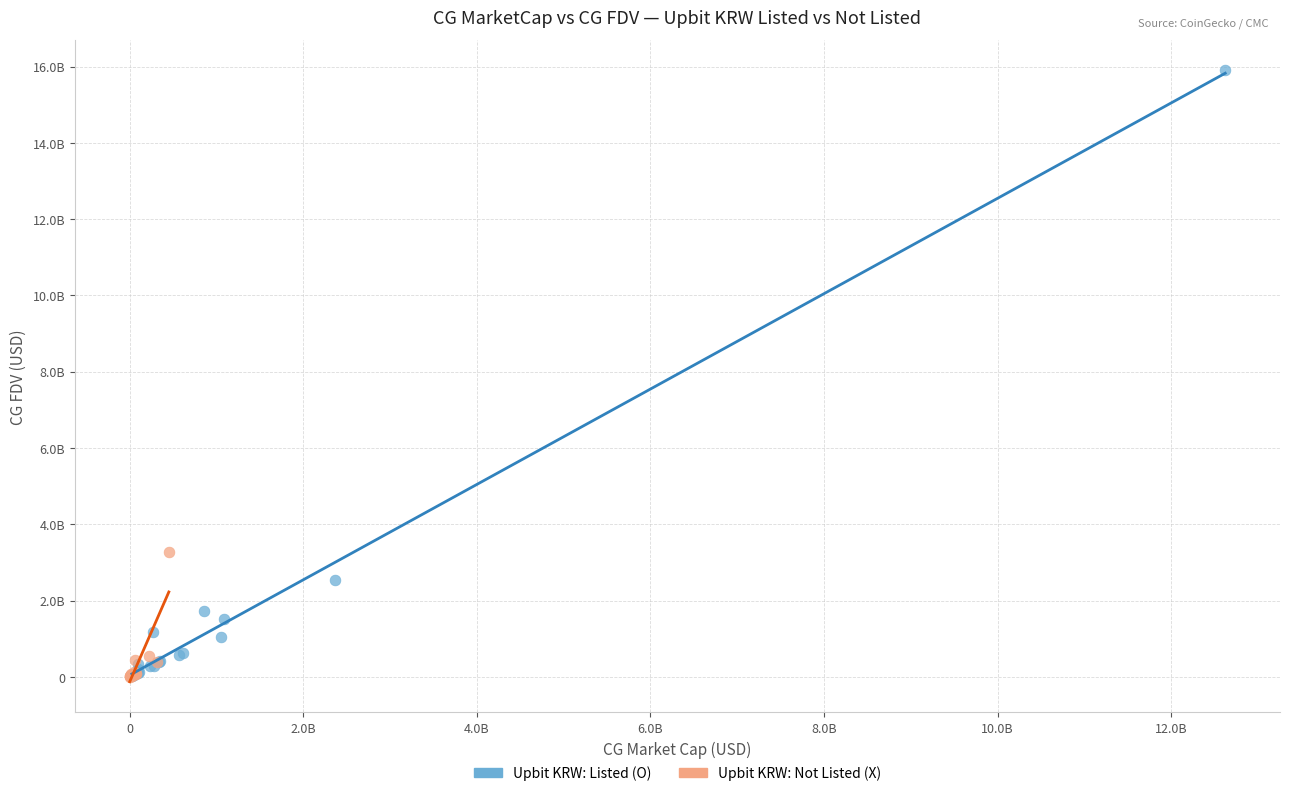

What are all the series names shown in the legend?

Upbit KRW: Listed (O), Upbit KRW: Not Listed (X)